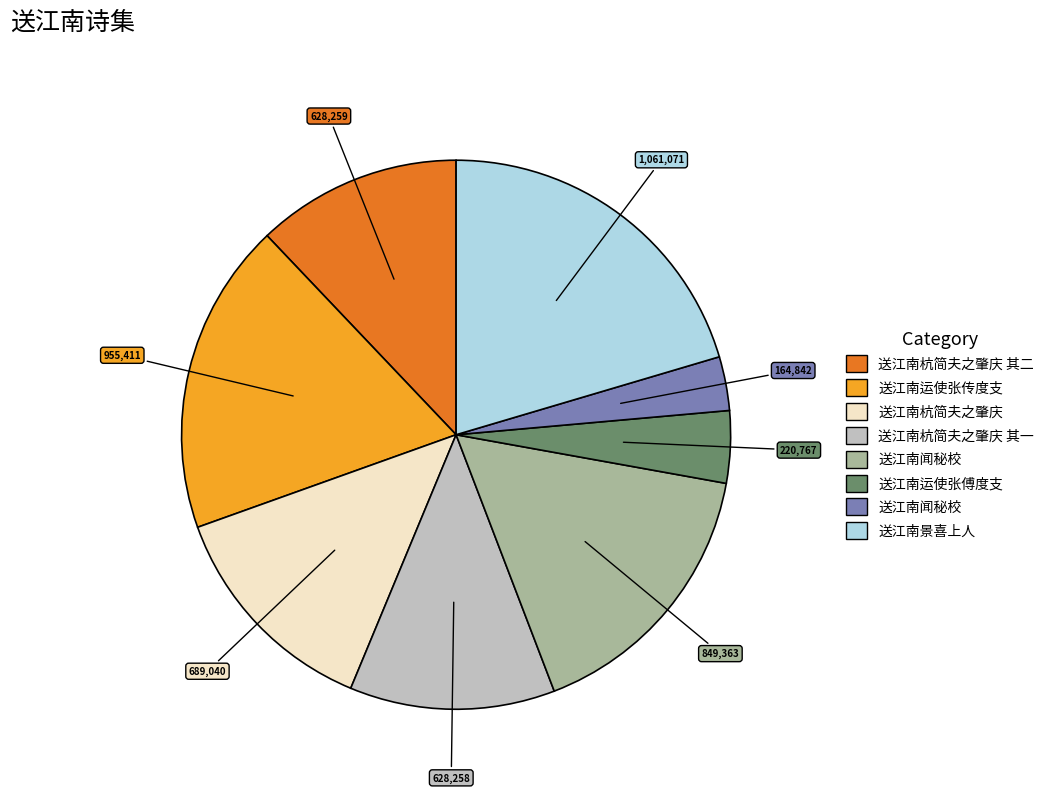

Is there any slice that represents more than half of the pie?

No